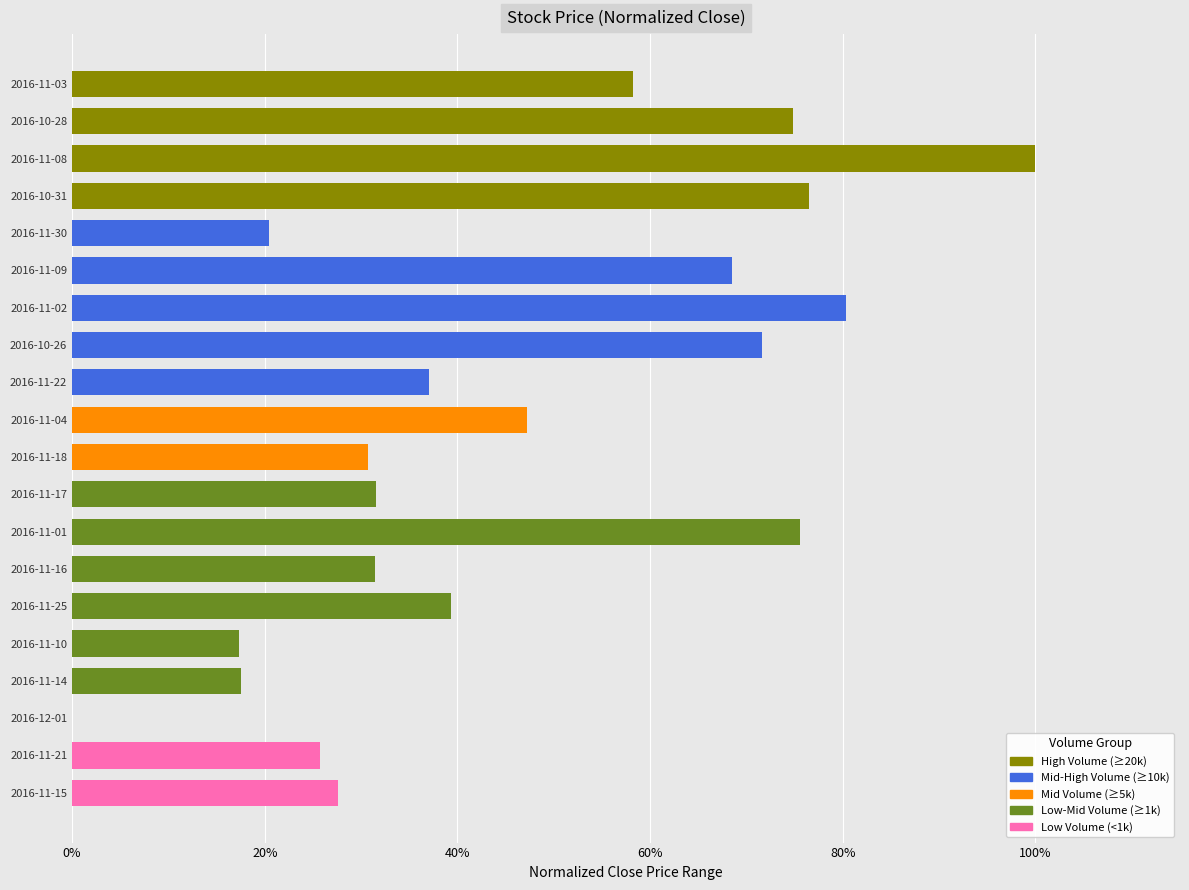

How many bars are there in total?

20